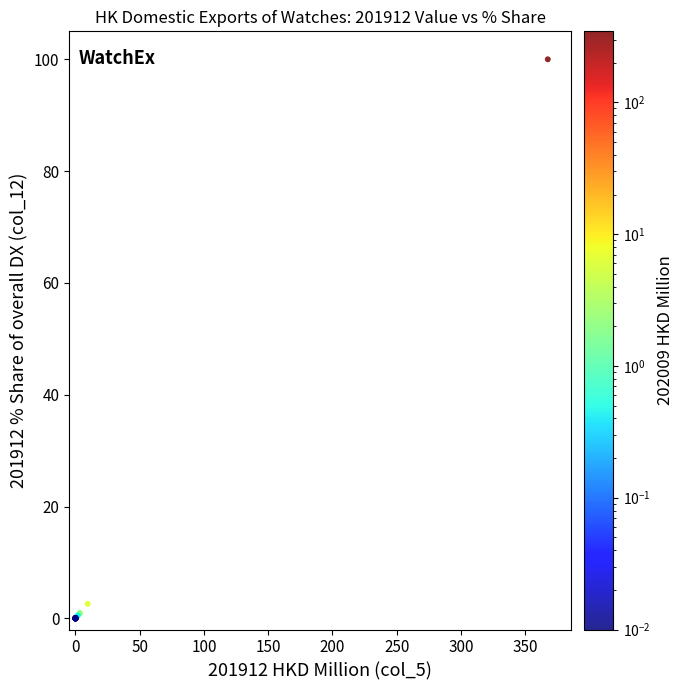

What Y value in the scatter plot is closest to 50?

2.6